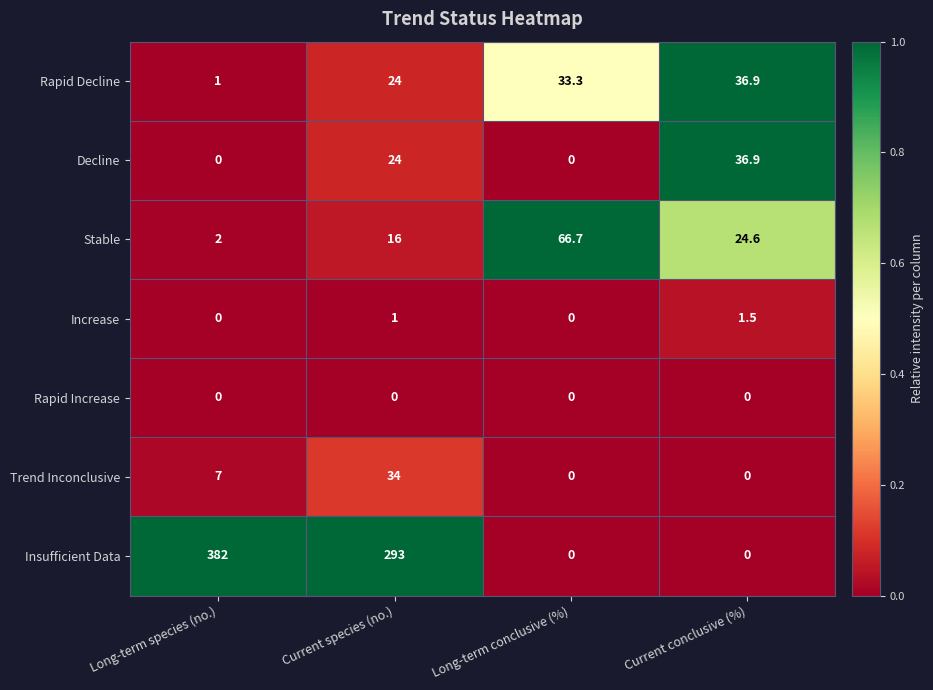

Rank the categories by Rapid Decline value from highest to lowest.

Current conclusive (%), Long-term conclusive (%), Current species (no.), Long-term species (no.)